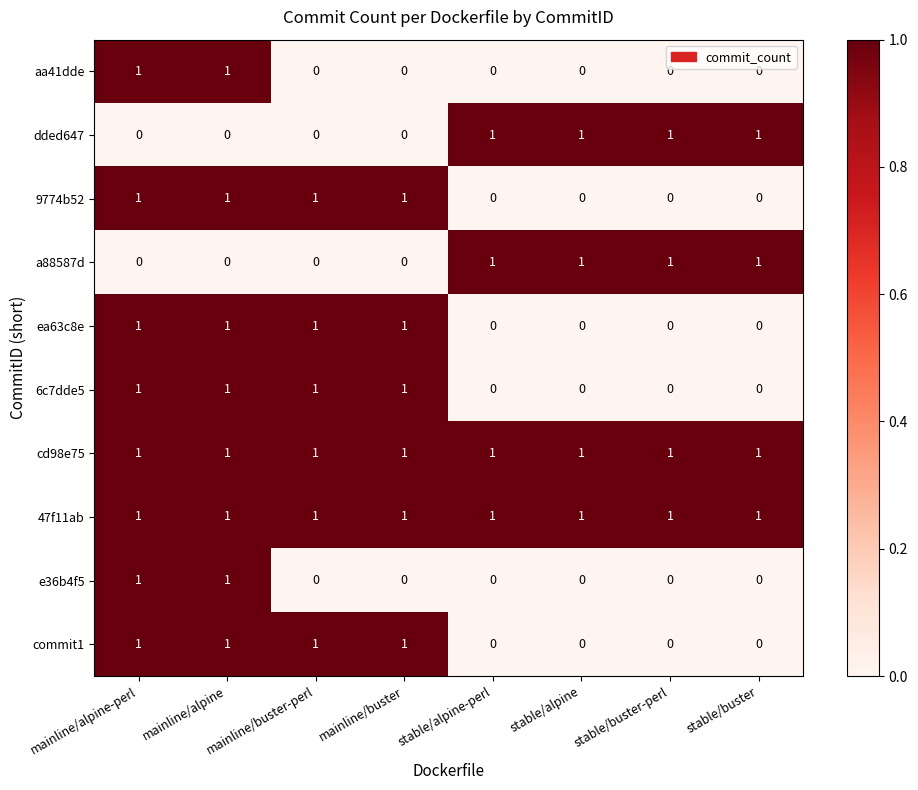

At how many categories does at least one series exceed 0?

8